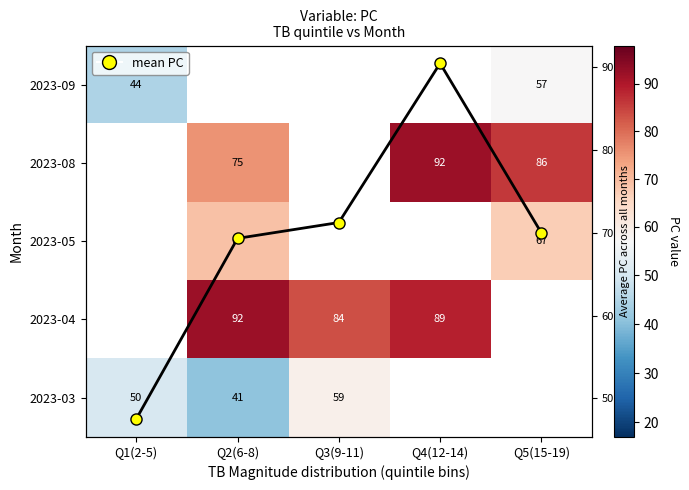

How many distinct data groups are displayed?

6